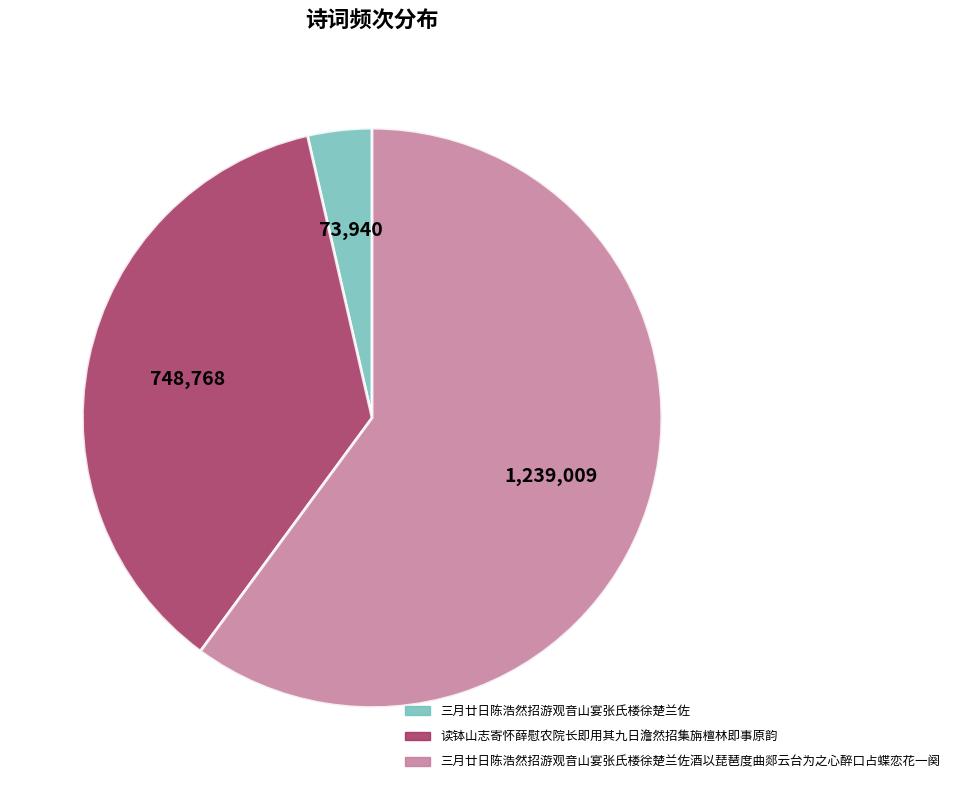

Does any single category account for the majority?

Yes